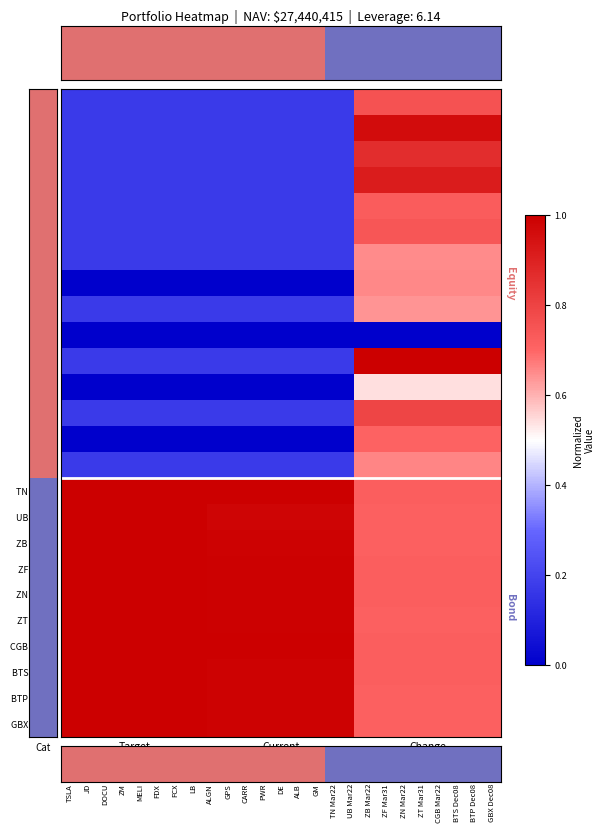

How many series are shown in this chart?

25